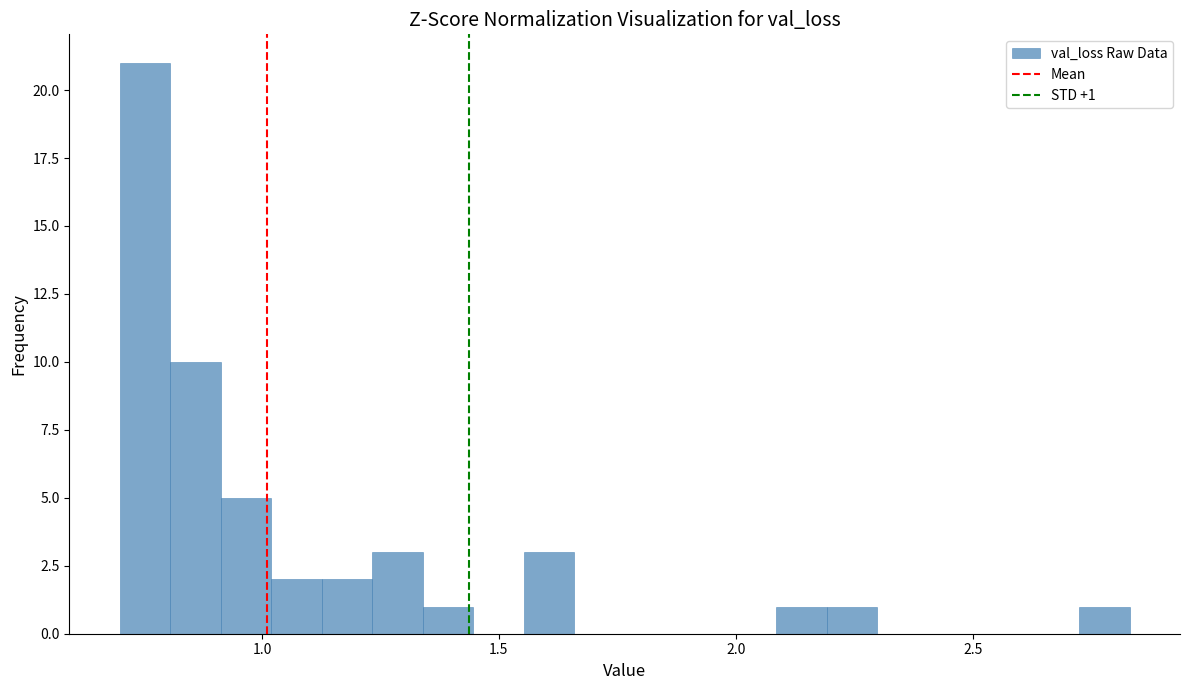

Around what value on the x-axis is the tallest bar? Give the approximate position of its centre, as read against the axis.

0.75